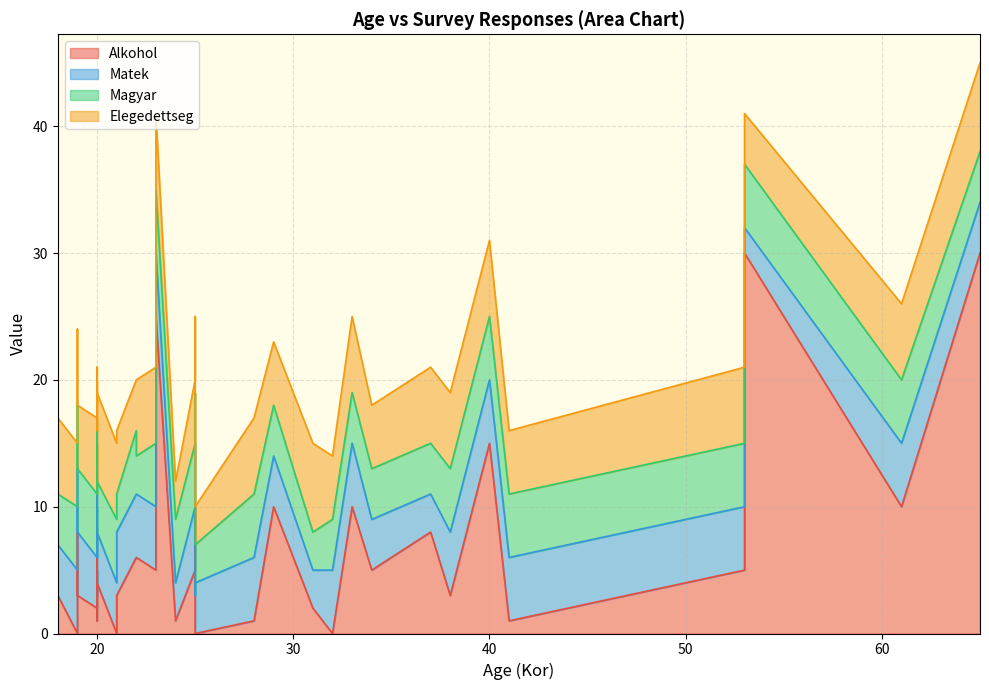

After their last crossing, which series has the higher values: Alkohol or Magyar?

Alkohol